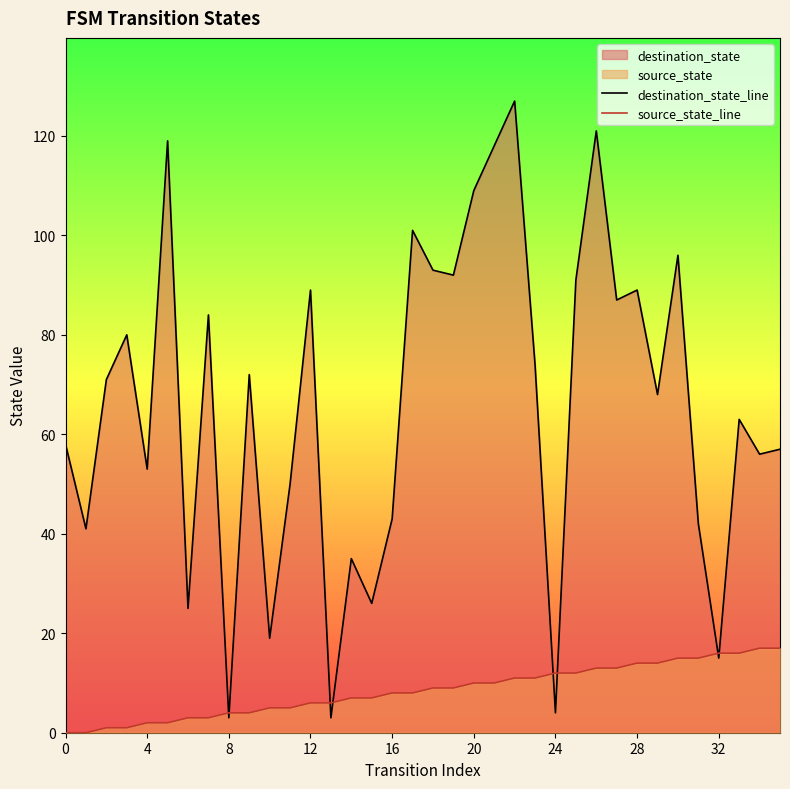

In destination_state_line, how many points are higher than both neighbors (excluding endpoints)?

12